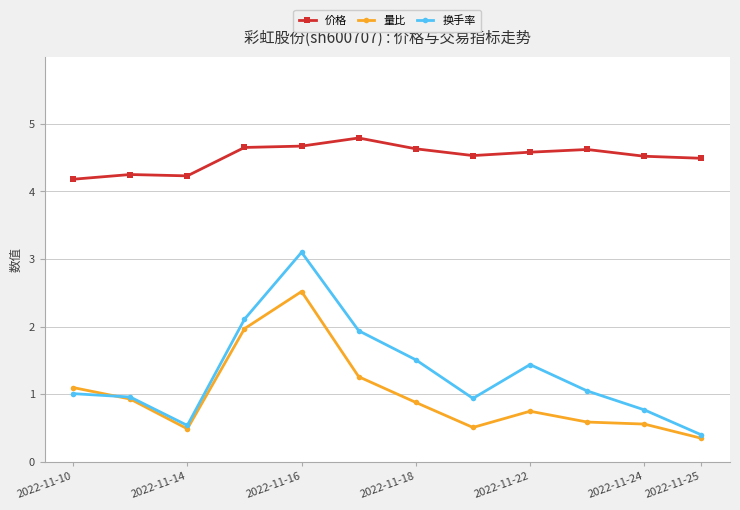

At how many categories does at least one series exceed 3?

12